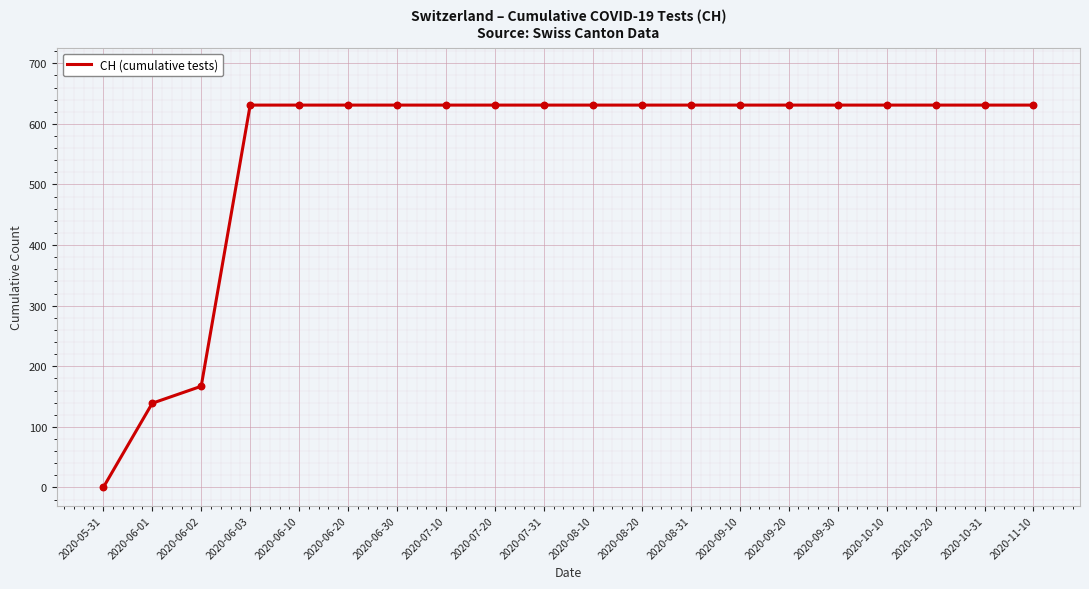

What is the ratio of the value at 2020-11-10 to the value at 2020-09-10?

1.0